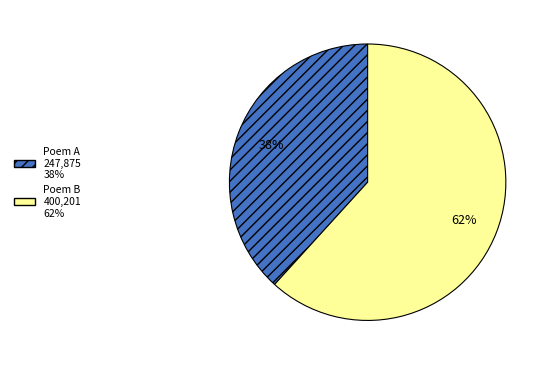

To the nearest percent, what is the average slice percentage?

50%